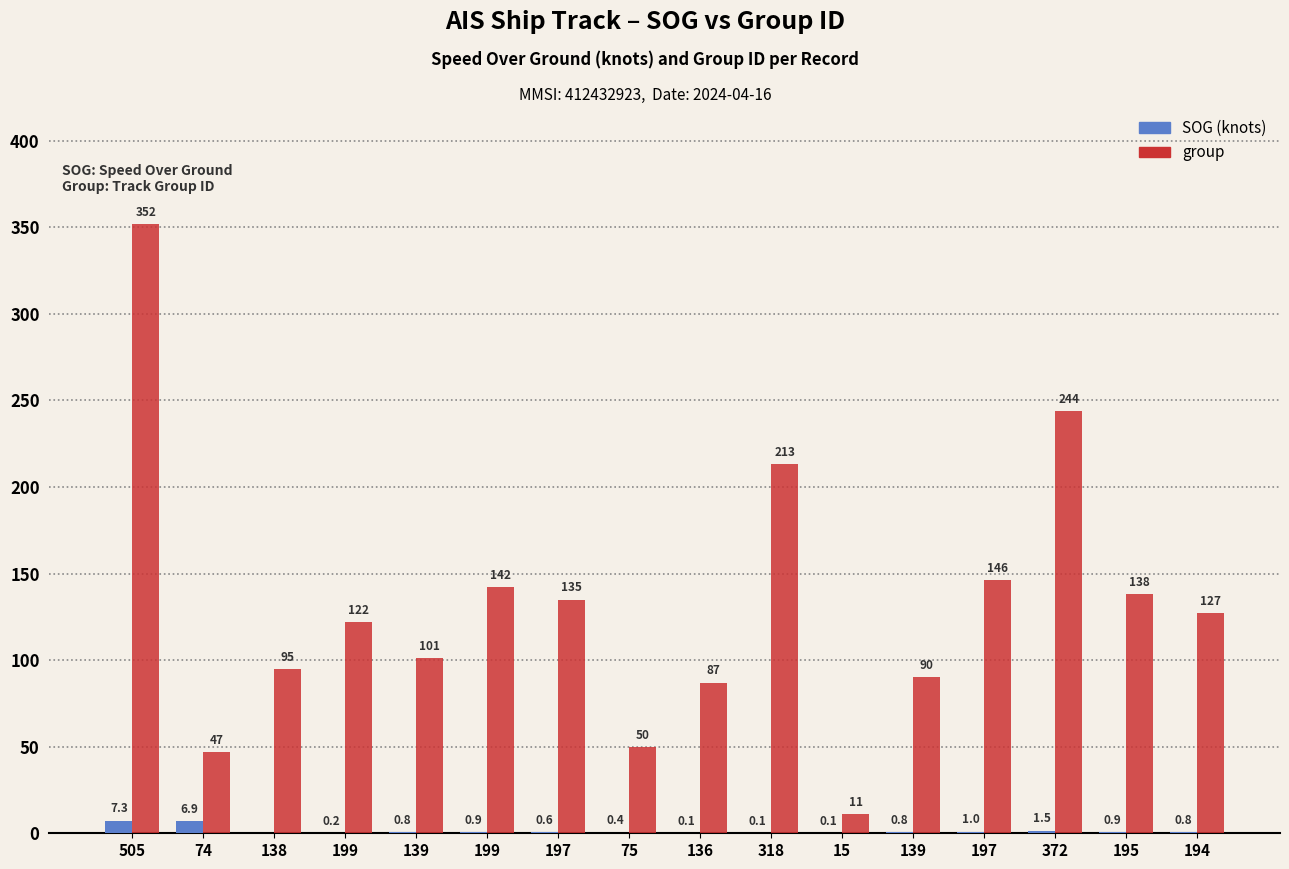

What is the label of the 1st bar from the left?

505